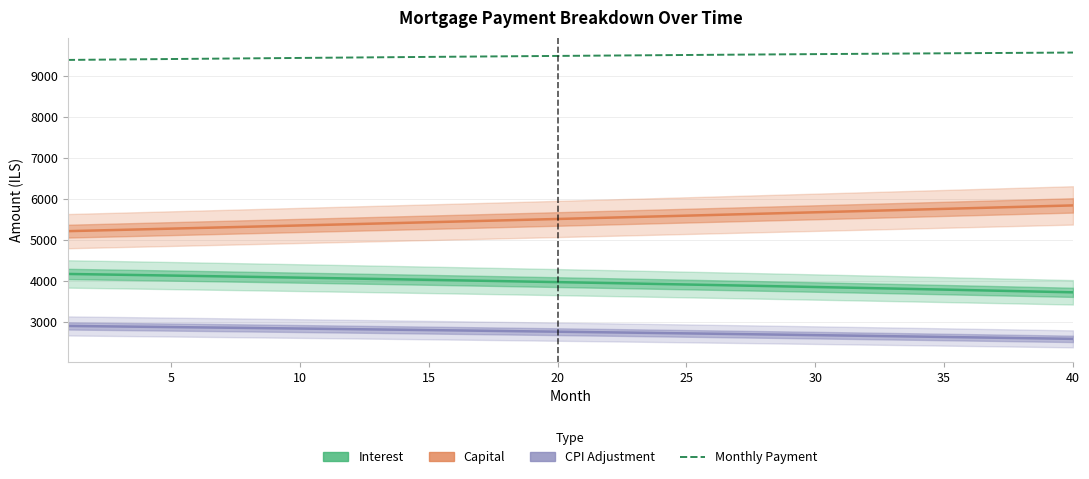

The Interest series shows 2313.9 at 35. True or false?

False